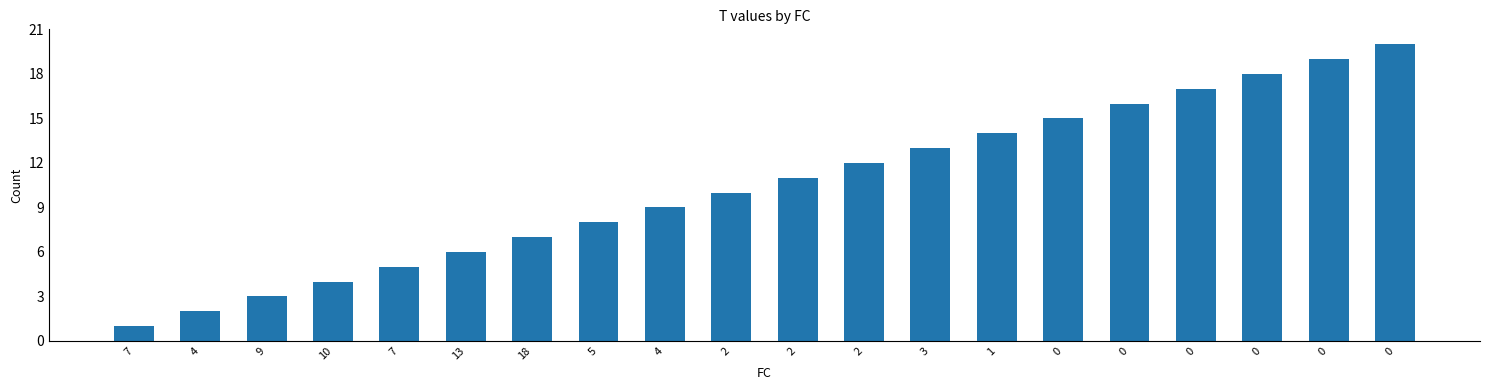

True or false: the data shows 25 at 1.

False